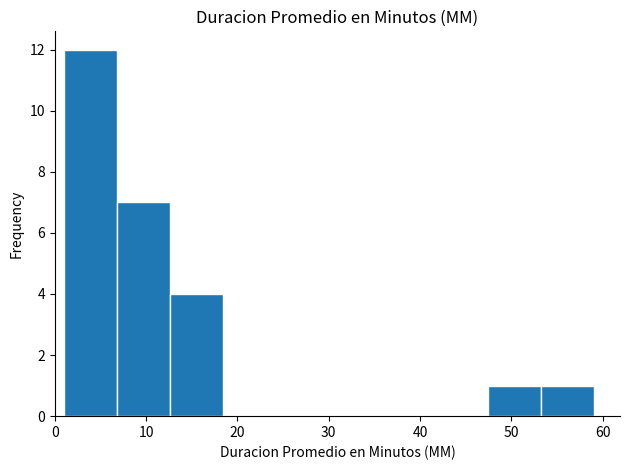

Reading left to right, list every bar in this chart as the range it spans on the x-axis followed by its height. Neither the bar edges nor the heights are printed on the chart, so give them approximately, as read against the axes.

1.0 to 6.8: 12
6.8 to 12.6: 7
12.6 to 18.4: 4
18.4 to 24.2: 0
24.2 to 30.0: 0
30.0 to 35.8: 0
35.8 to 41.6: 0
41.6 to 47.4: 0
47.4 to 53.2: 1
53.2 to 59.0: 1